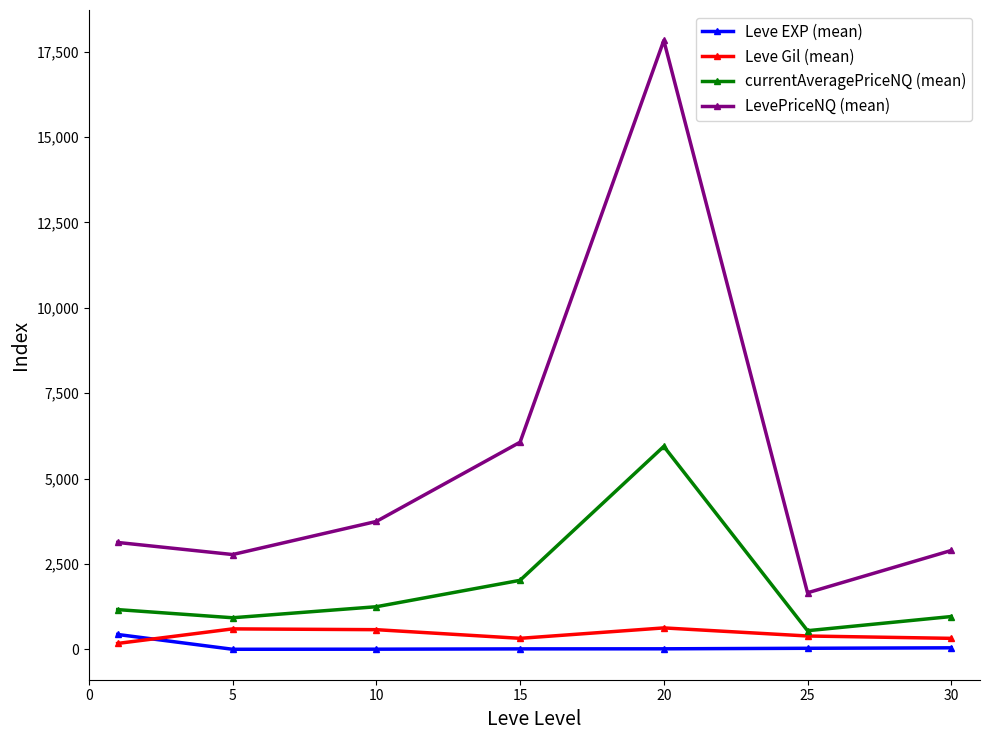

True or false: LevePriceNQ (mean) has more than 1 points higher than both neighbors.

False